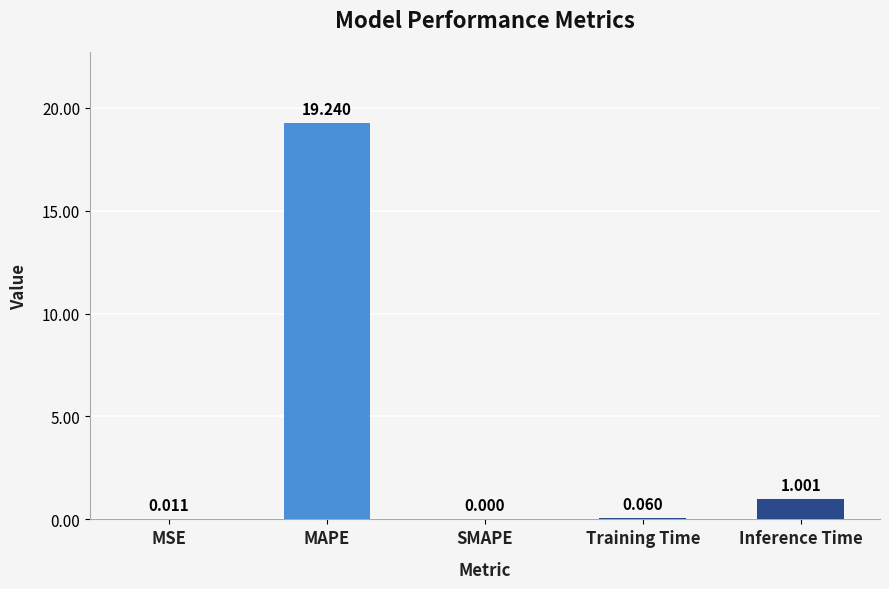

True or false: the data shows 1.8 at Inference Time.

False